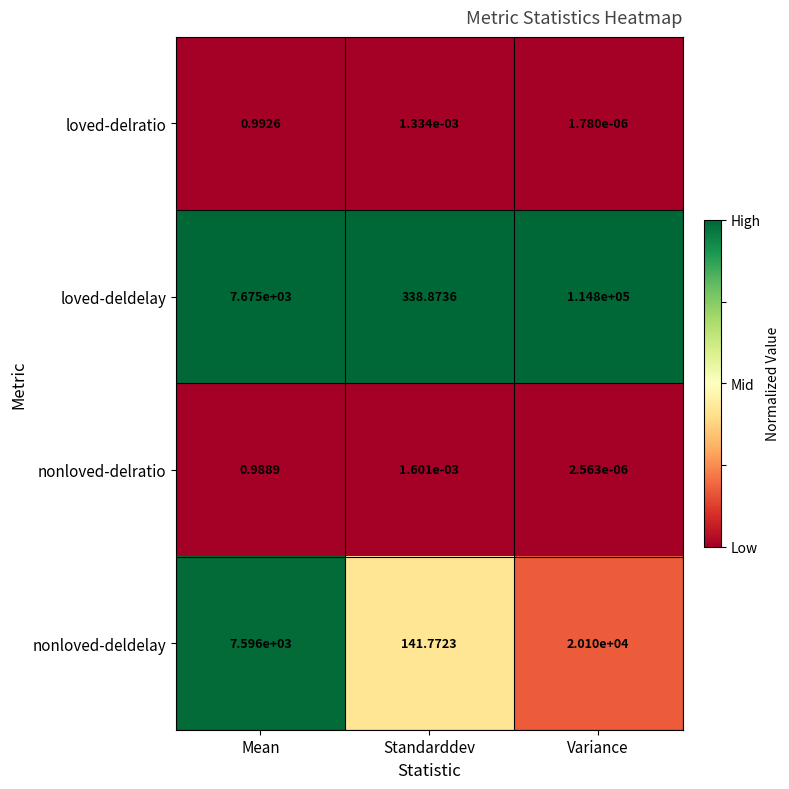

Rank the categories by nonloved-delratio value from highest to lowest.

Mean, Standarddev, Variance